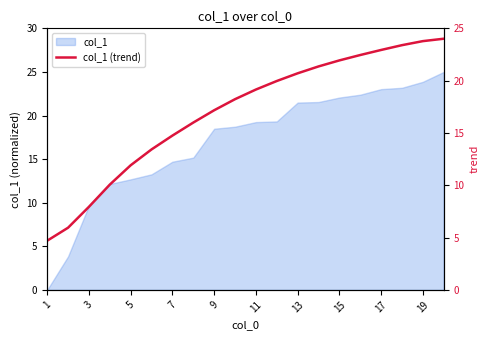

What is the average value?

17.0